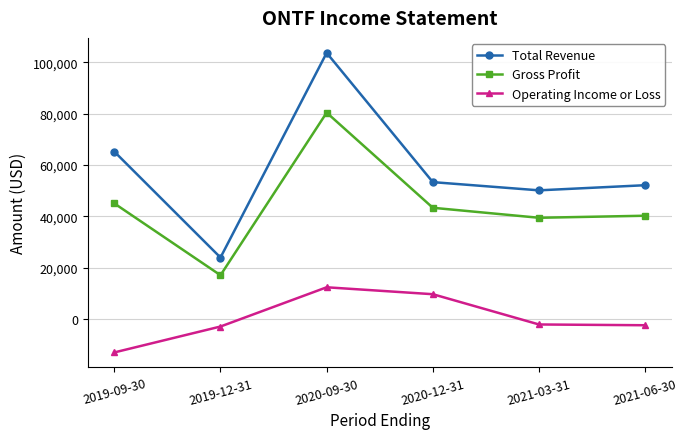

At which category is the sum across all series the highest?

2020-09-30